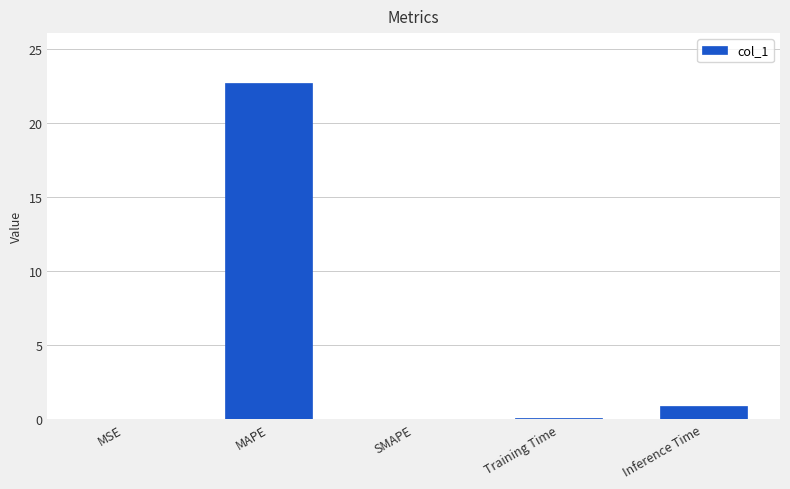

Which label corresponds to the largest value in the chart?

MAPE